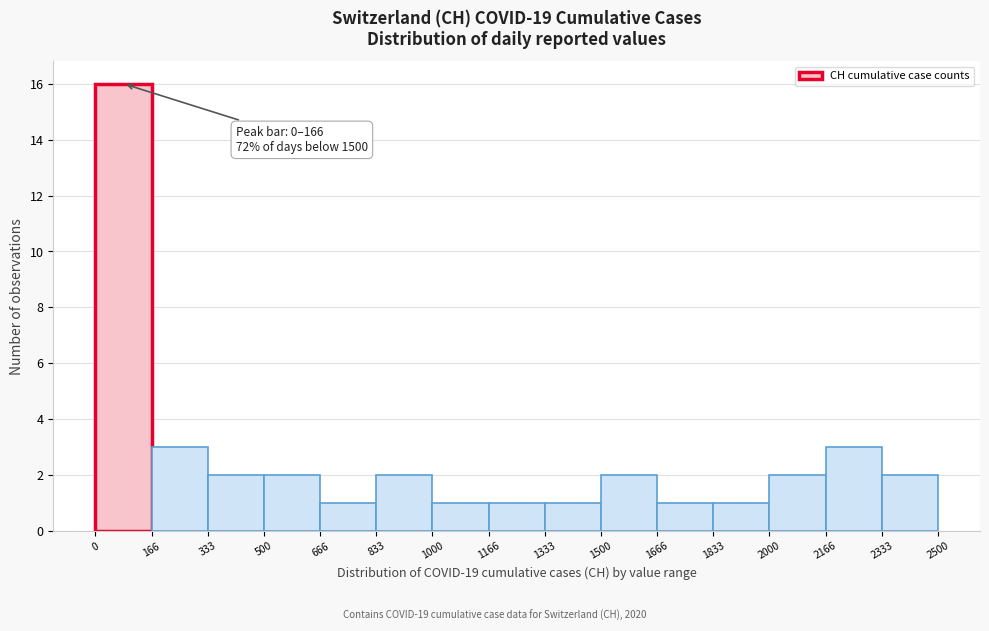

Which range on the x-axis has the tallest bar?

0 to 166